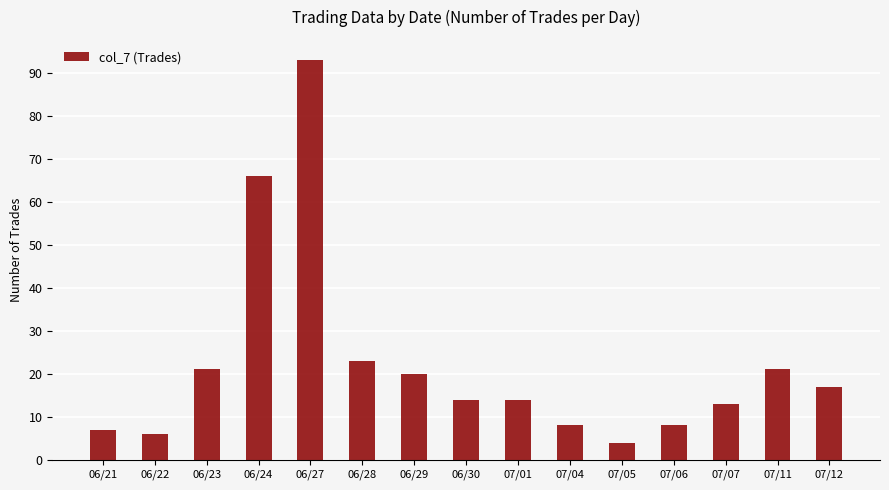

What is the label of the 4th bar from the left?

06/24